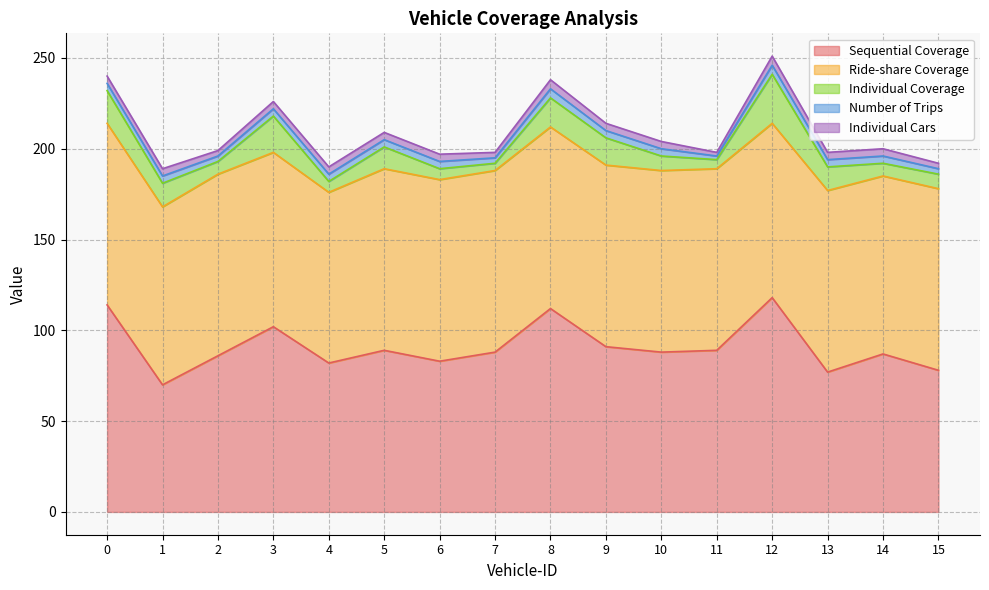

Between 7 and 6, which is larger?

7